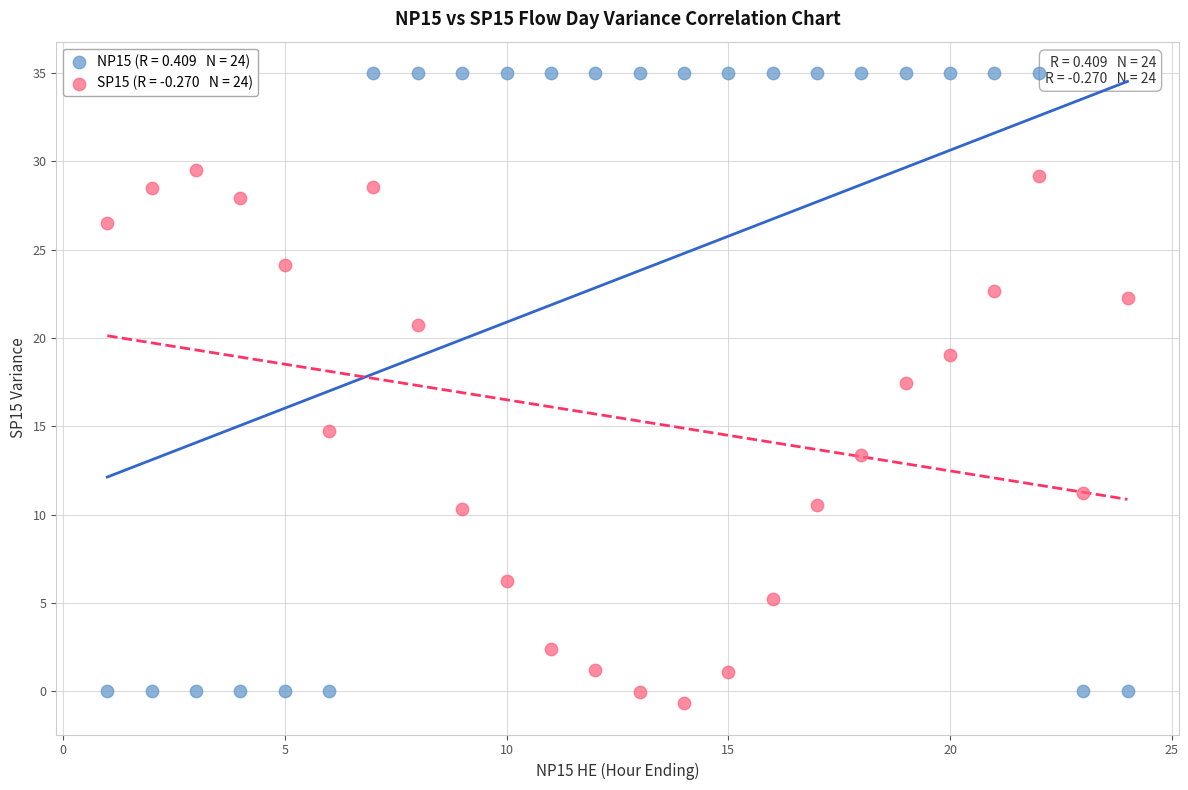

Across all series, what Y value is closest to 17?

17.4